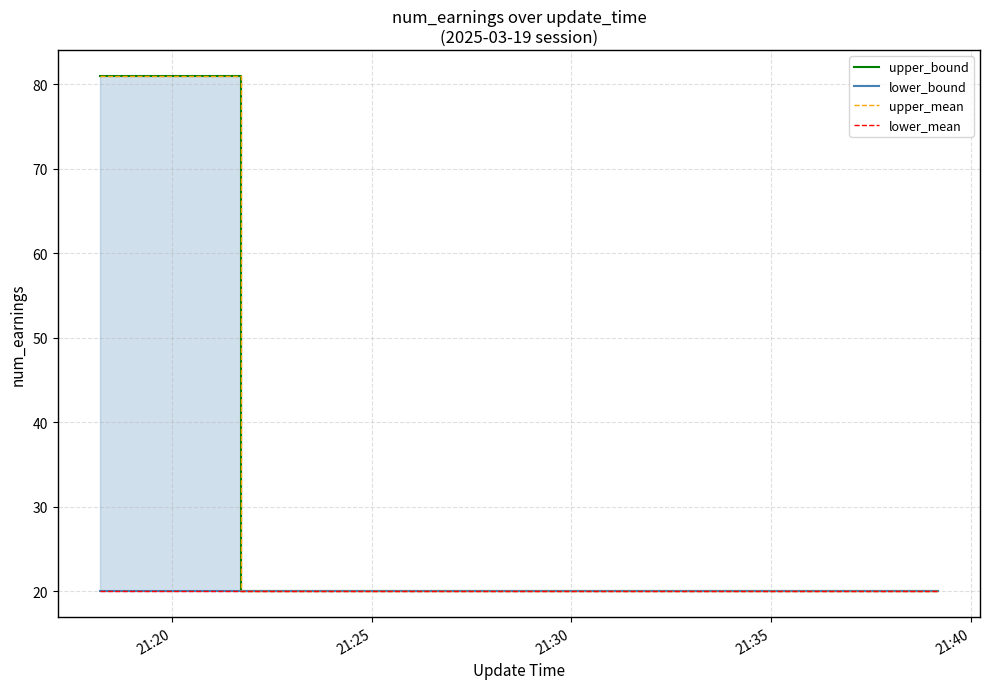

Rank the series by their maximum value, from highest to lowest.

upper_bound, upper_mean, lower_bound, lower_mean